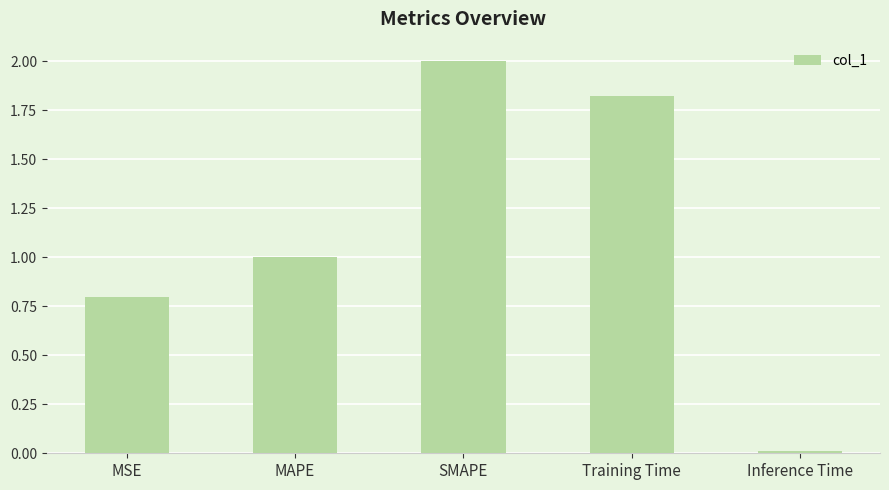

What is the average value?

1.1